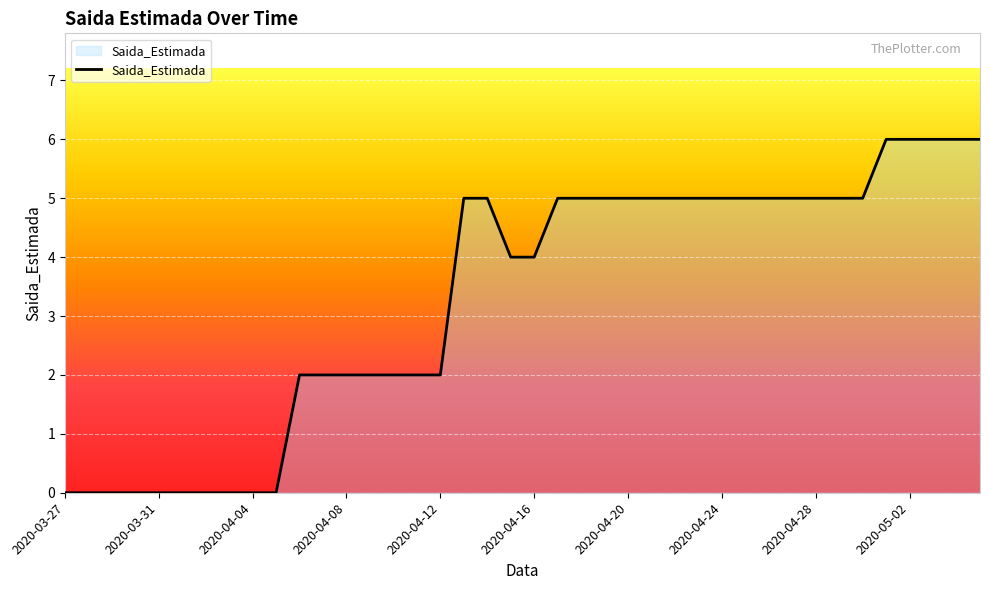

What is the greatest value displayed?

6